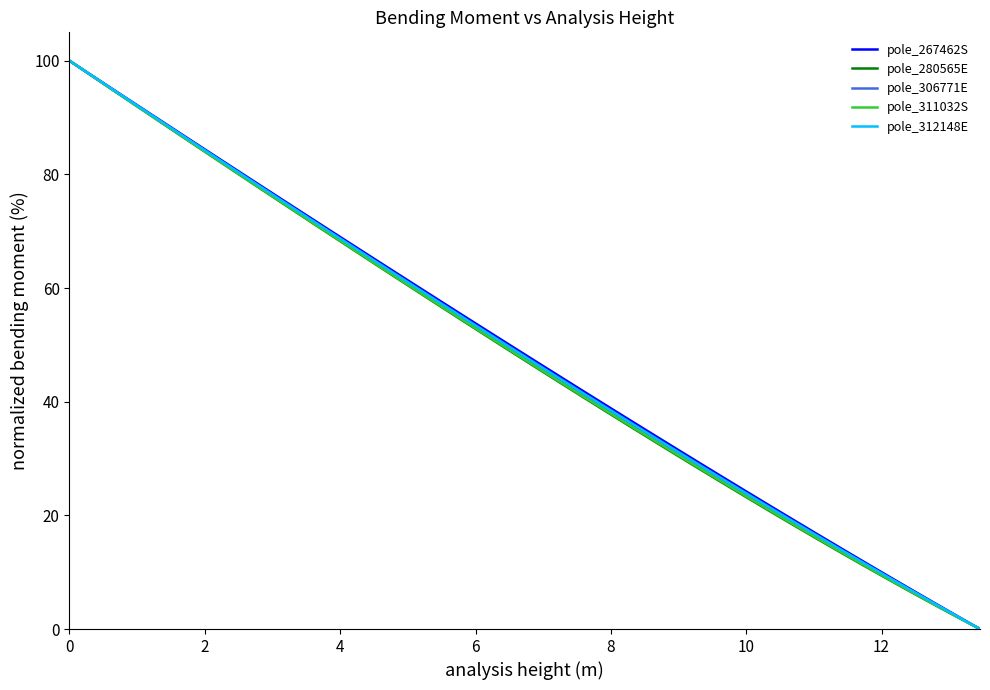

What is the maximum value shown in the chart?

100.0